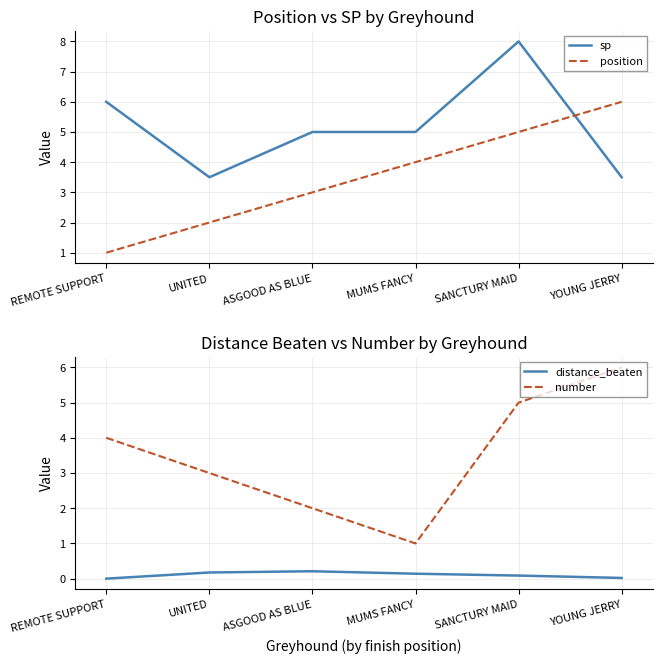

How many intersections are there between position and sp?

1